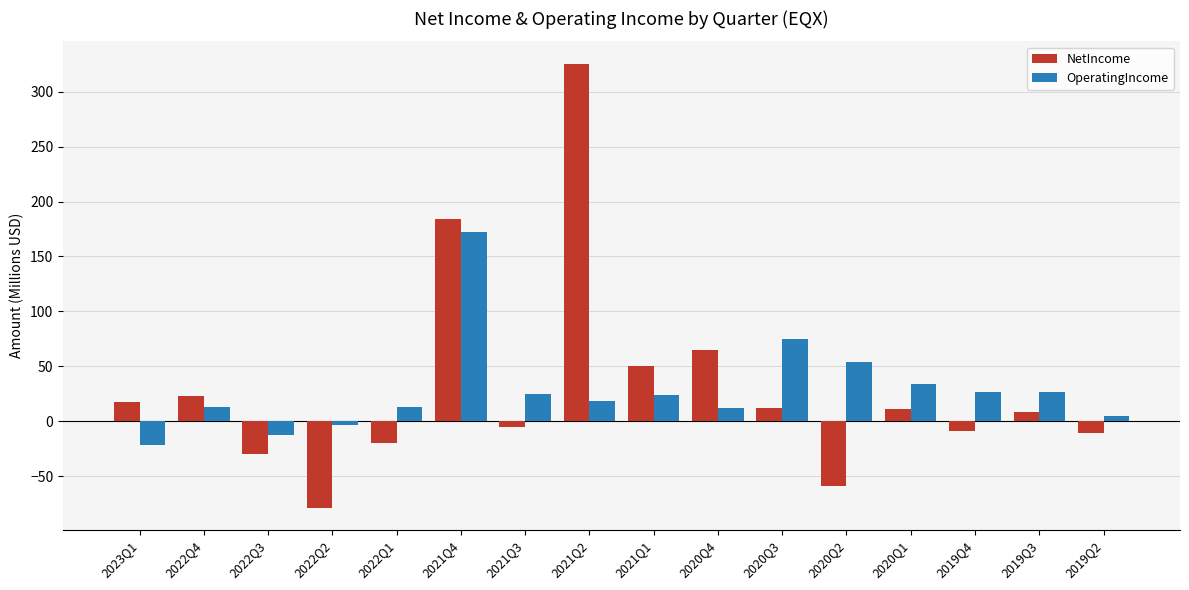

How many bars are there in each group?

2